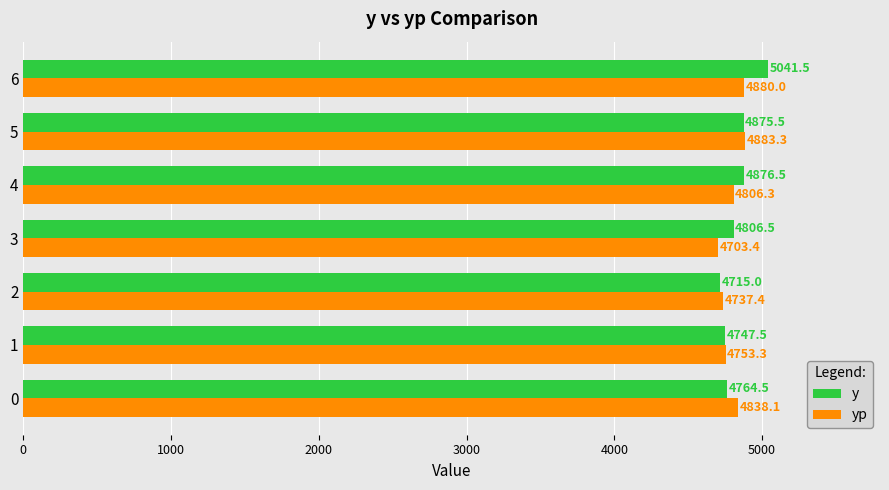

At which category is the sum across all series the highest?

6